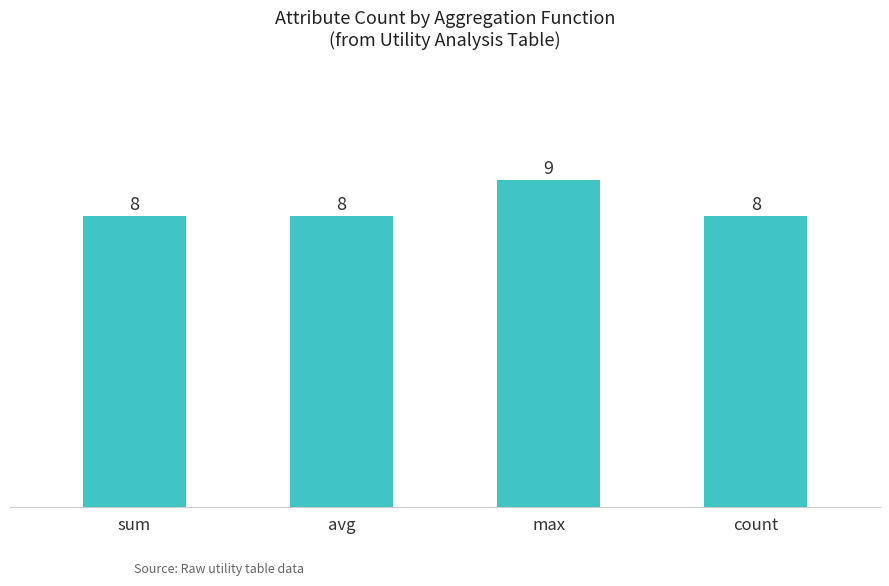

What is the average value?

8